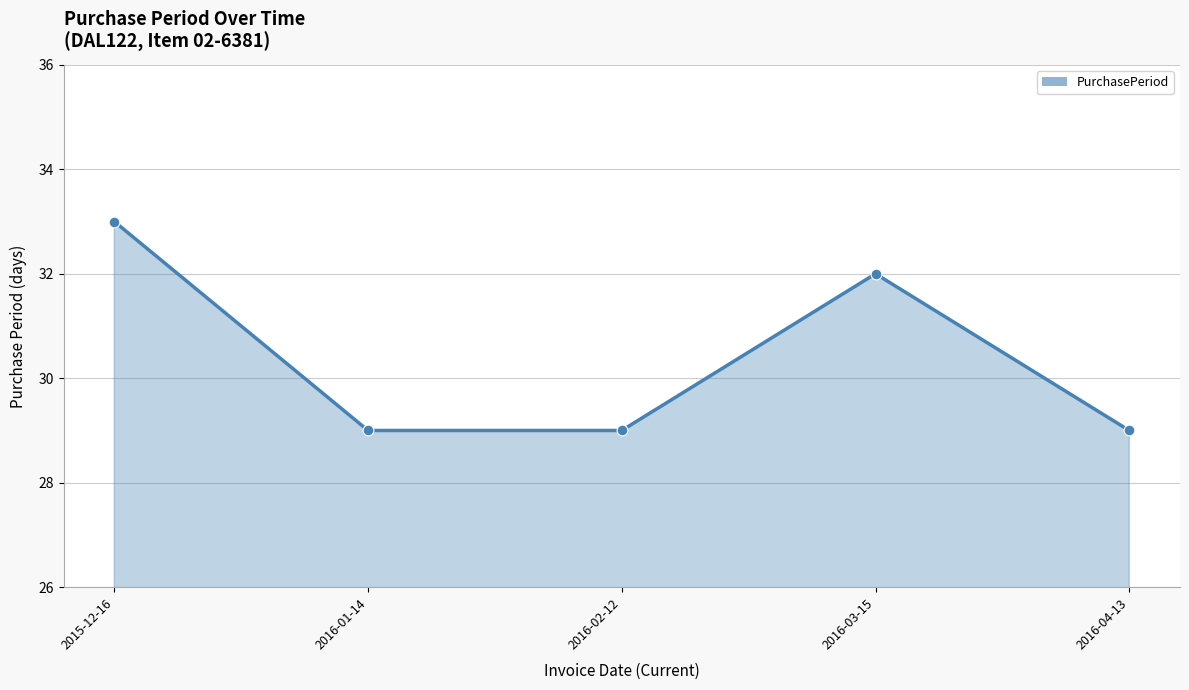

What is the ratio of the value at 2016-02-12 to the value at 2016-04-13?

1.0